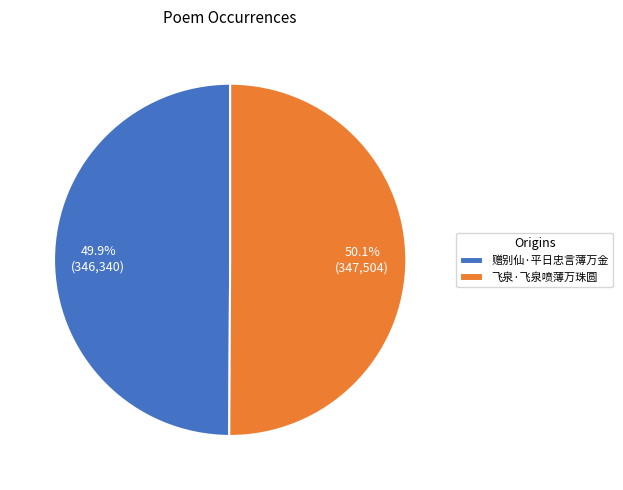

What is the total percentage of 飞泉·飞泉喷薄万珠圆 and 赠别仙·平日忠言薄万金?

100.0%